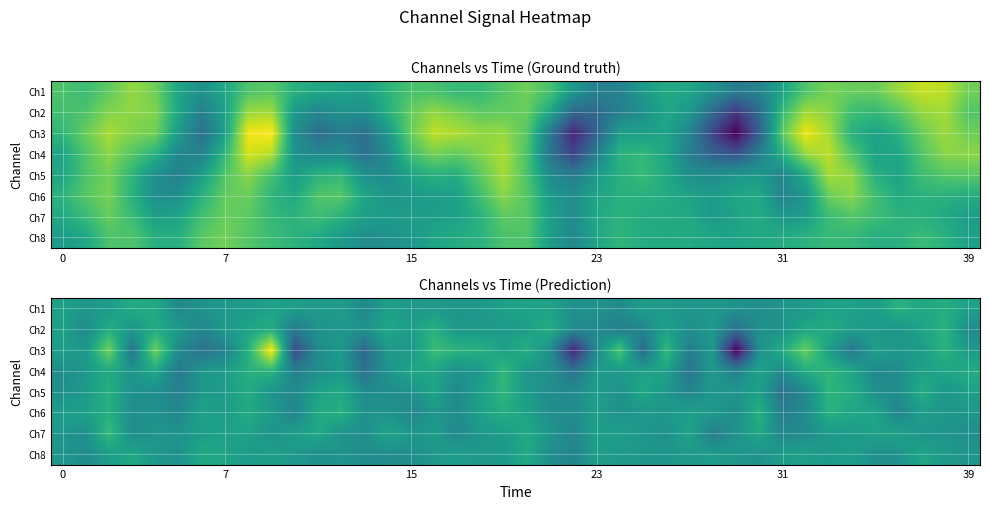

How many values in Ch5 are above zero?

9